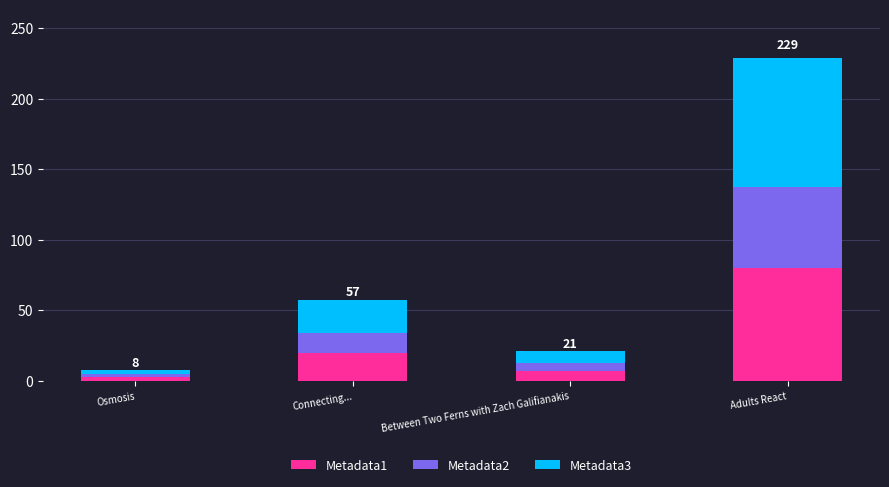

At which category is the sum across all series the highest?

Adults React